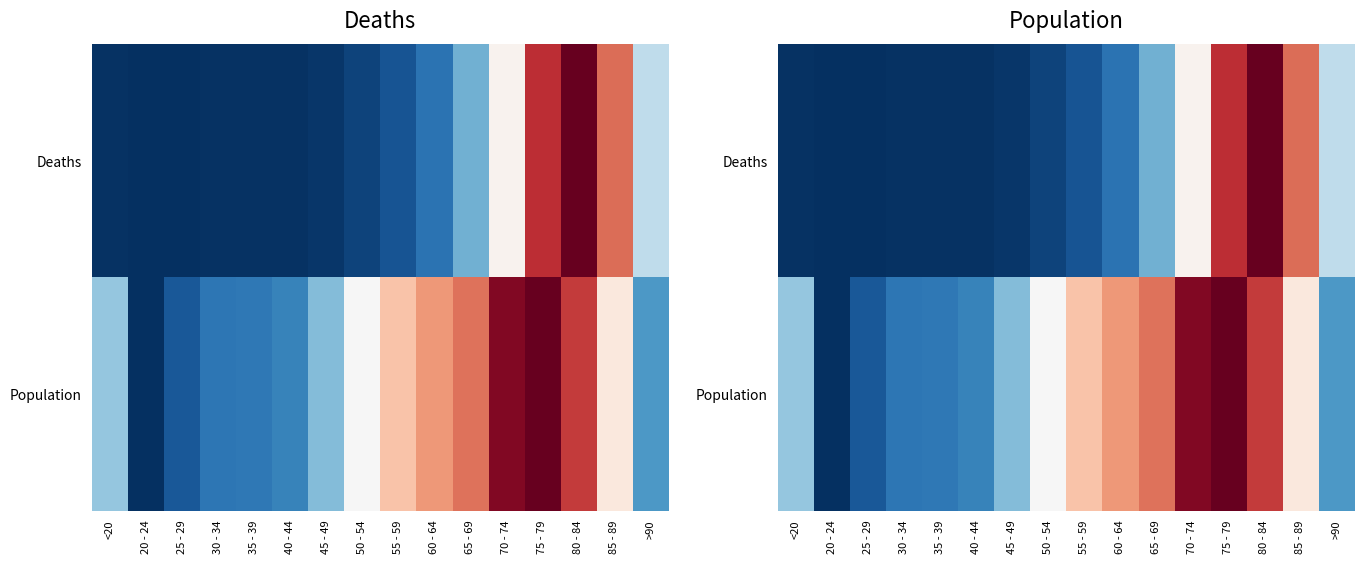

List the labels in order of Population value, largest first.

75 - 79, 70 - 74, 80 - 84, 65 - 69, 60 - 64, 55 - 59, 85 - 89, 50 - 54, <20, 45 - 49, >90, 40 - 44, 35 - 39, 30 - 34, 25 - 29, 20 - 24